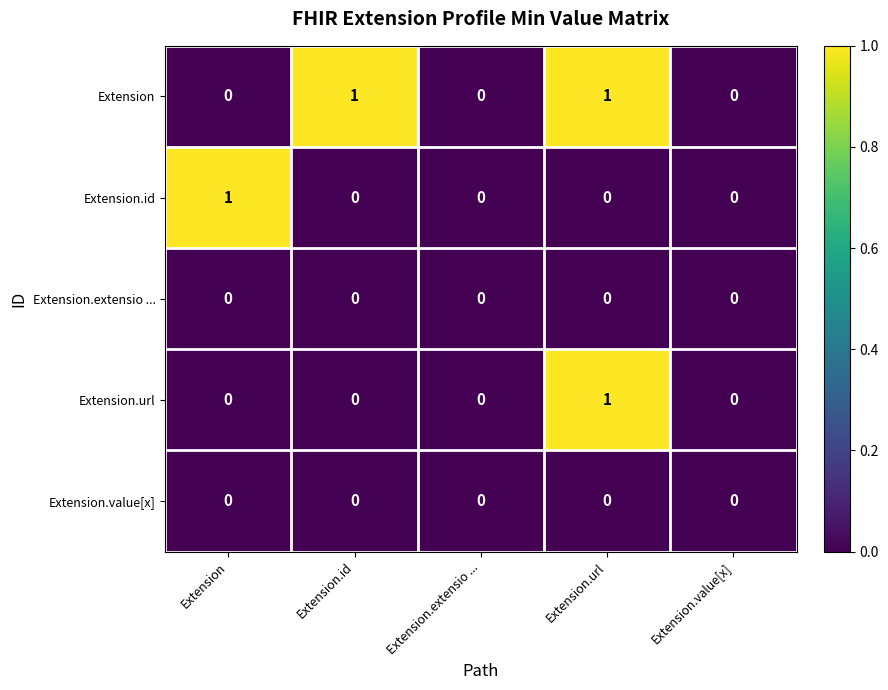

At which category is the sum across all series the highest?

Extension.url